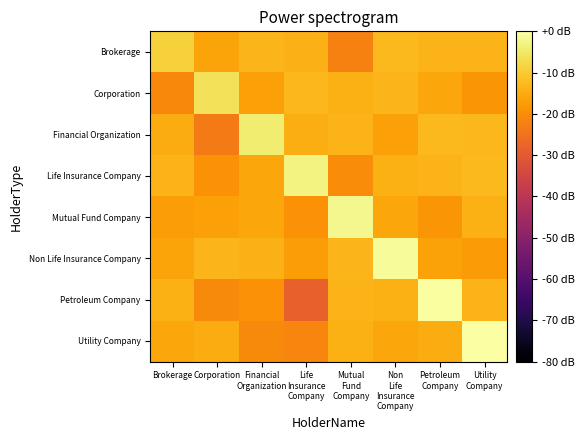

Reading right to left, list all the values displayed in this chart.

Brokerage: Utility
Company=-13.5	Petroleum
Company=-13.7	Non
Life
Insurance
Company=-12.6	Mutual
Fund
Company=-22.0	Life
Insurance
Company=-14.0	Financial
Organization=-13.1	Corporation=-16.0	Brokerage=-9.0
Corporation: Utility
Company=-18.6	Petroleum
Company=-15.9	Non
Life
Insurance
Company=-13.3	Mutual
Fund
Company=-14.4	Life
Insurance
Company=-12.8	Financial
Organization=-16.7	Corporation=-6.0	Brokerage=-20.9
Financial Organization: Utility
Company=-13.0	Petroleum
Company=-12.6	Non
Life
Insurance
Company=-16.8	Mutual
Fund
Company=-13.7	Life
Insurance
Company=-14.4	Financial
Organization=-4.3	Corporation=-23.3	Brokerage=-15.0
Life Insurance Company: Utility
Company=-12.6	Petroleum
Company=-13.7	Non
Life
Insurance
Company=-14.1	Mutual
Fund
Company=-20.2	Life
Insurance
Company=-3.0	Financial
Organization=-15.7	Corporation=-19.3	Brokerage=-13.6
Mutual Fund Company: Utility
Company=-14.2	Petroleum
Company=-18.7	Non
Life
Insurance
Company=-15.6	Mutual
Fund
Company=-2.0	Life
Insurance
Company=-19.4	Financial
Organization=-15.7	Corporation=-16.7	Brokerage=-17.2
Non Life Insurance Company: Utility
Company=-17.7	Petroleum
Company=-16.5	Non
Life
Insurance
Company=-1.2	Mutual
Fund
Company=-13.3	Life
Insurance
Company=-17.4	Financial
Organization=-14.0	Corporation=-13.3	Brokerage=-16.0
Petroleum Company: Utility
Company=-13.5	Petroleum
Company=-0.6	Non
Life
Insurance
Company=-14.2	Mutual
Fund
Company=-13.5	Life
Insurance
Company=-28.2	Financial
Organization=-19.2	Corporation=-20.5	Brokerage=-14.1
Utility Company: Utility
Company=0.0	Petroleum
Company=-14.9	Non
Life
Insurance
Company=-15.7	Mutual
Fund
Company=-14.2	Life
Insurance
Company=-21.3	Financial
Organization=-20.5	Corporation=-14.9	Brokerage=-15.8